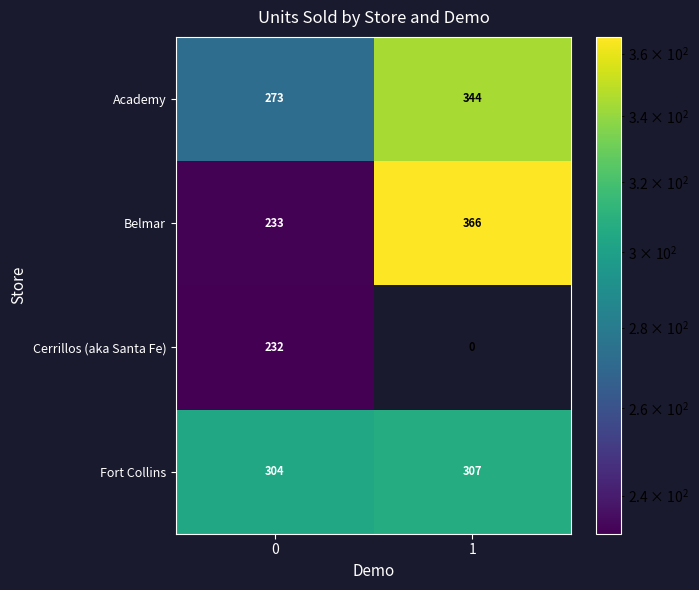

What is the spread (max minus min) of values at 0?

72